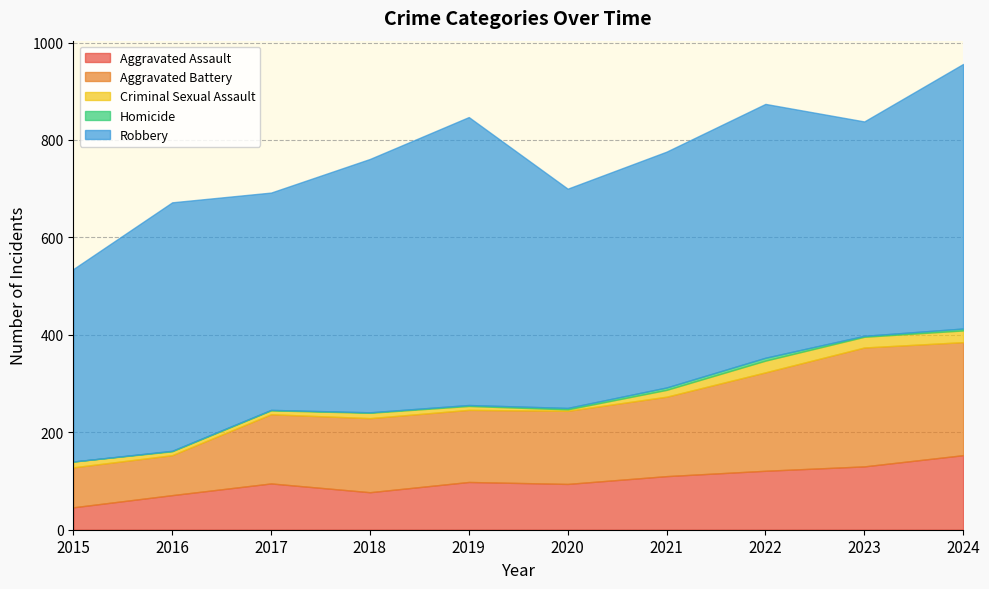

What are all the series names shown in the legend?

Aggravated Assault, Aggravated Battery, Criminal Sexual Assault, Homicide, Robbery